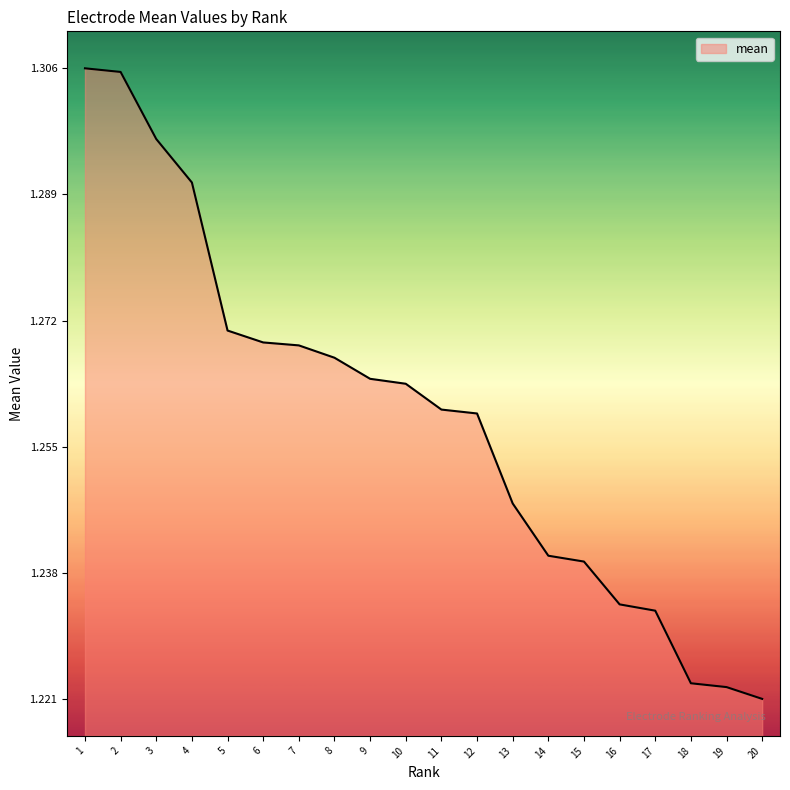

Is it true that the value at 18 is 0.3?

False